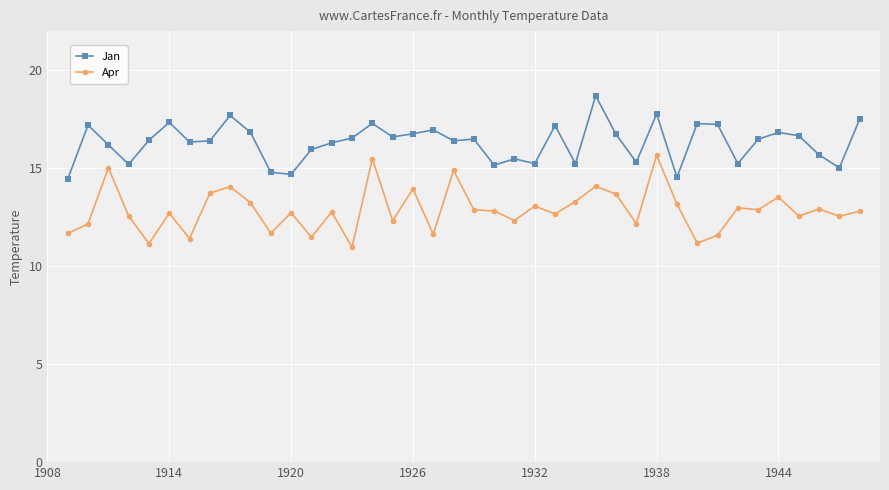

Which series has the largest total across all categories?

Jan